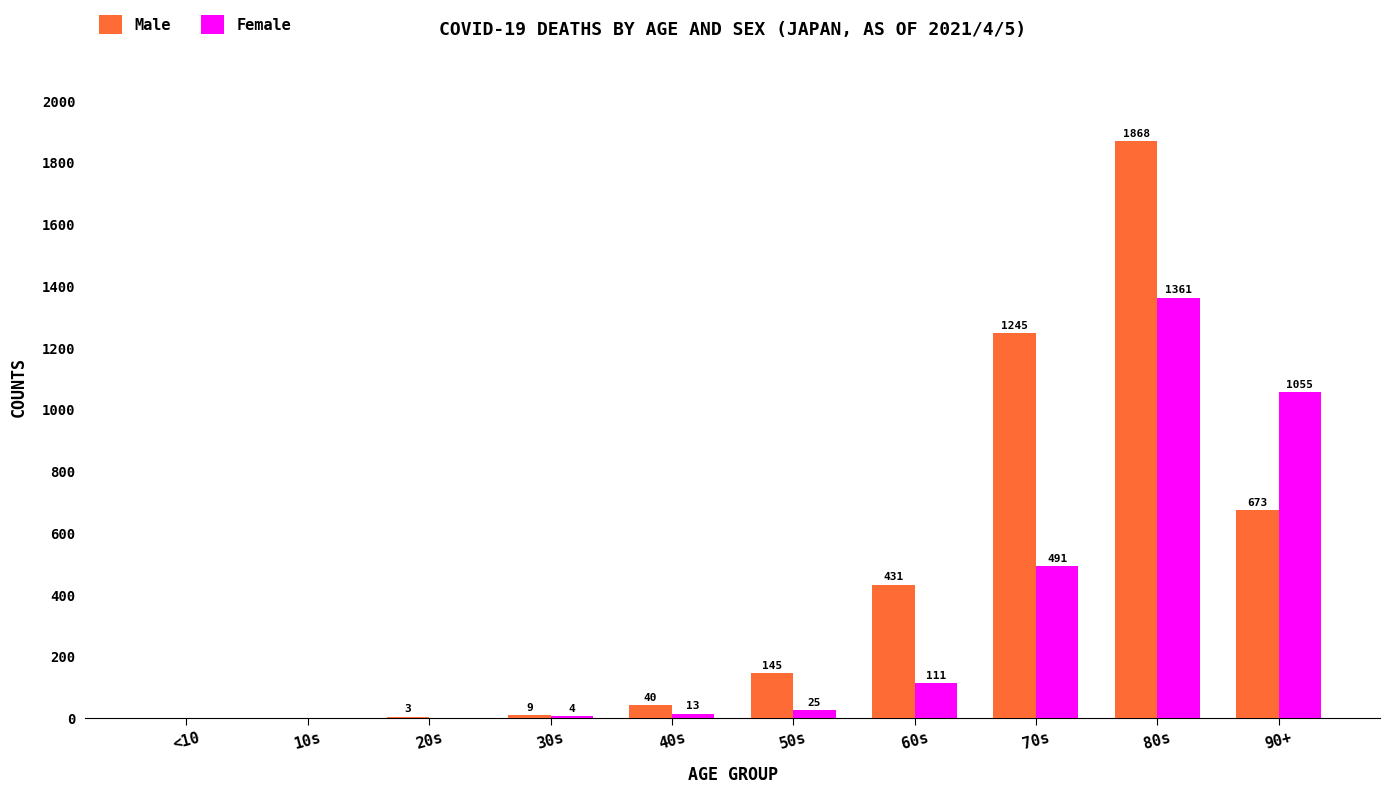

Is the value of Female at 60s greater than the value of Male at 80s?

No